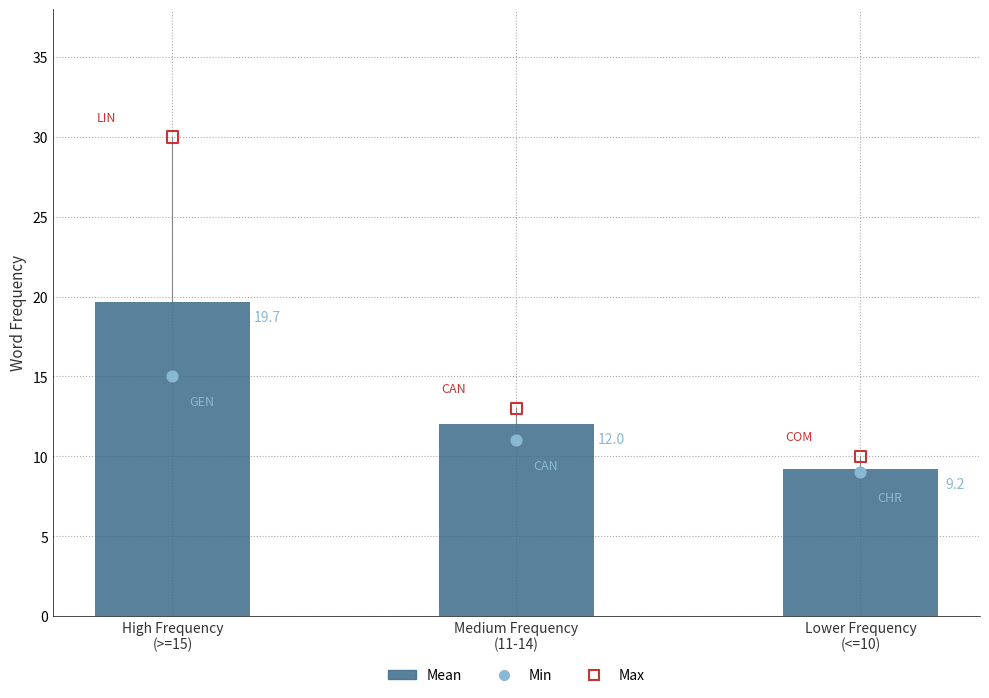

What is the change in value from Medium Frequency
(11-14) to Lower Frequency
(<=10)?

-2.8